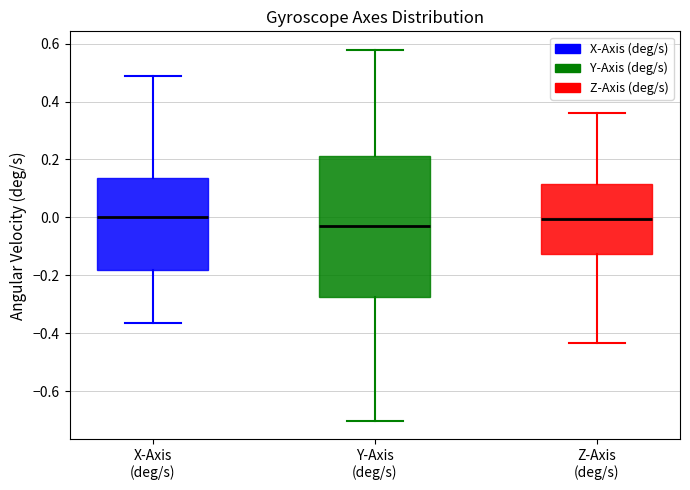

Reading left to right, transcribe this box plot: for each box, give where its median line is, the range the box spans, and where its two whiskers end, as read against the y-axis. The values are not printed on the chart, so give them approximately, as read against the axis.

X-Axis (deg/s): median 0.00, box -0.18 to 0.14, whiskers -0.36 to 0.48
Y-Axis (deg/s): median -0.04, box -0.28 to 0.22, whiskers -0.70 to 0.58
Z-Axis (deg/s): median 0.00, box -0.12 to 0.12, whiskers -0.44 to 0.36